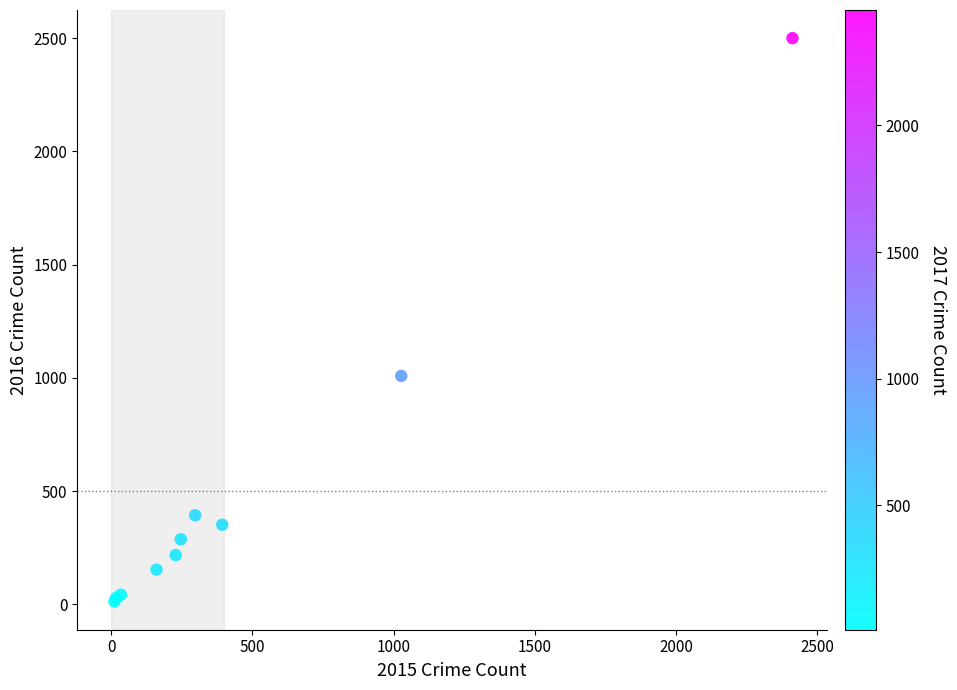

What Y value in the scatter plot is closest to 1256?

1009